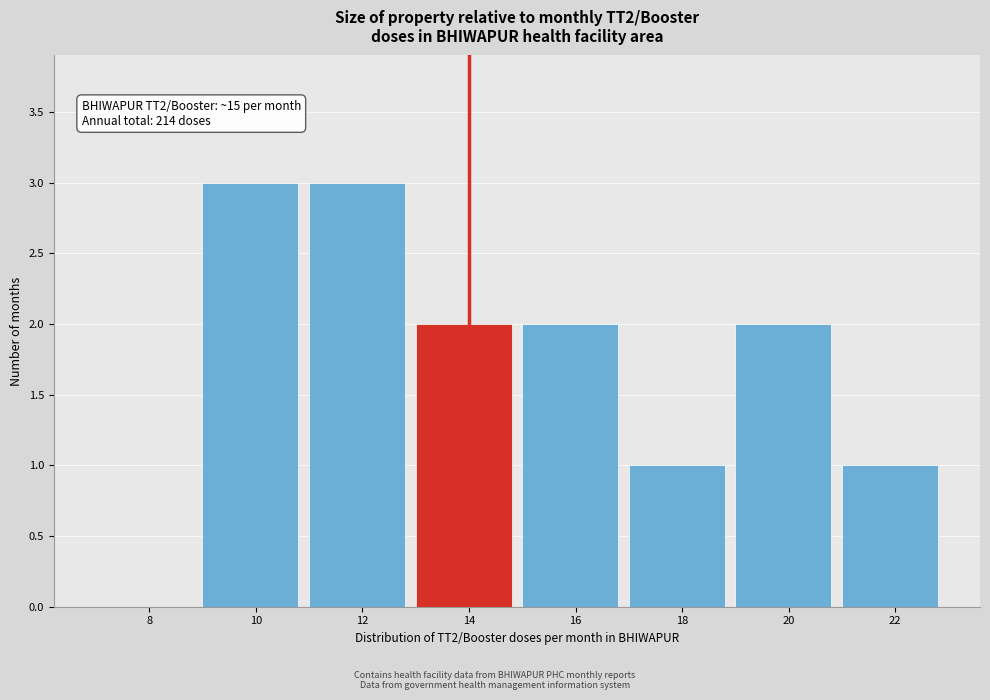

Reading right to left, transcribe all the data shown in this chart.

22=1	20=2	18=1	16=2	14=2	12=3	10=3	8=0